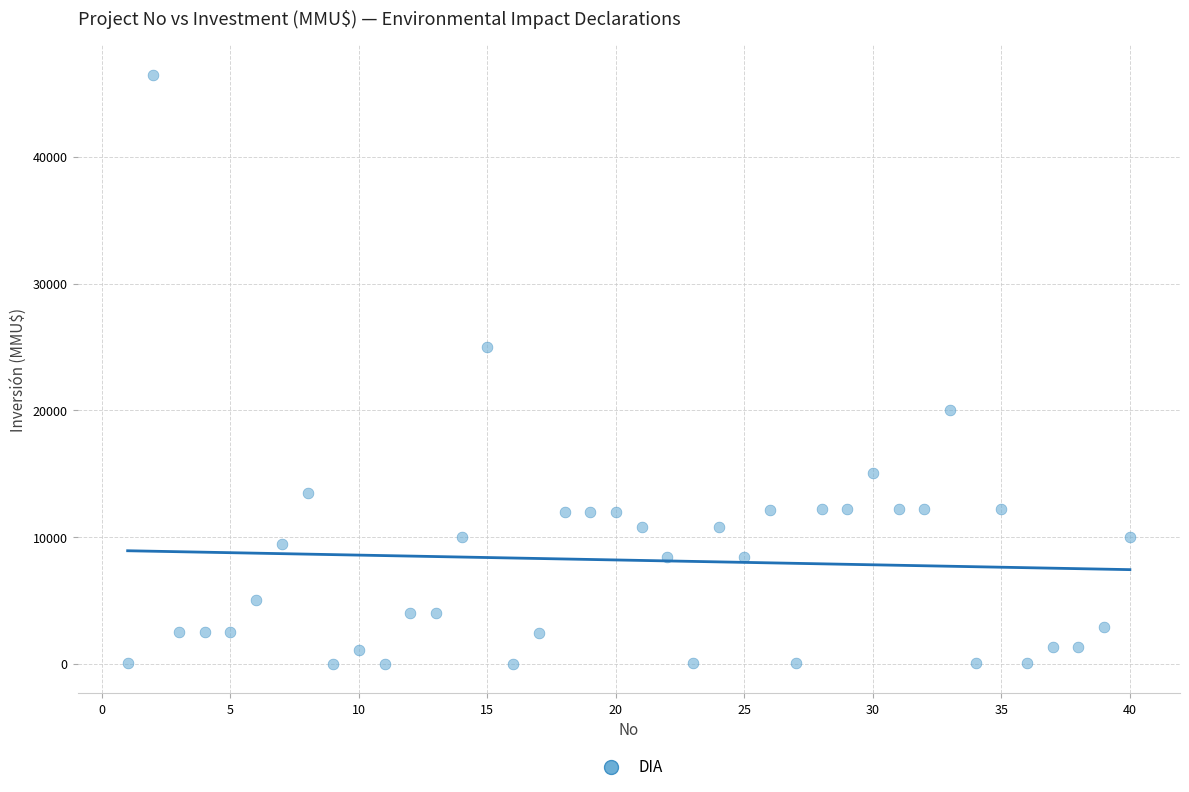

What Y value in the scatter plot is closest to 23235?

25000